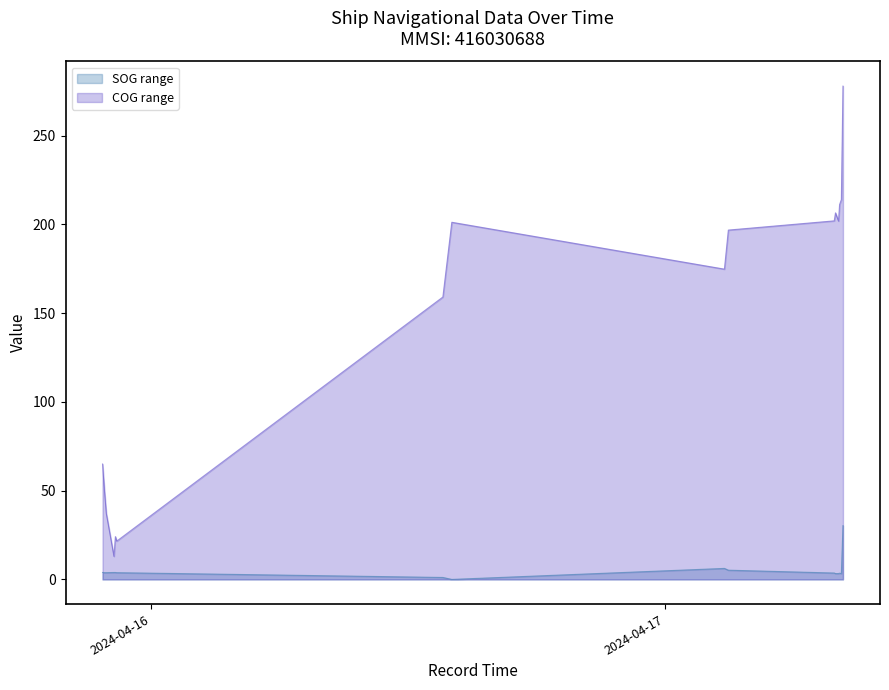

The value of COG_upper at 2024-04-17 08:06:52 is 78.1. True or false?

False